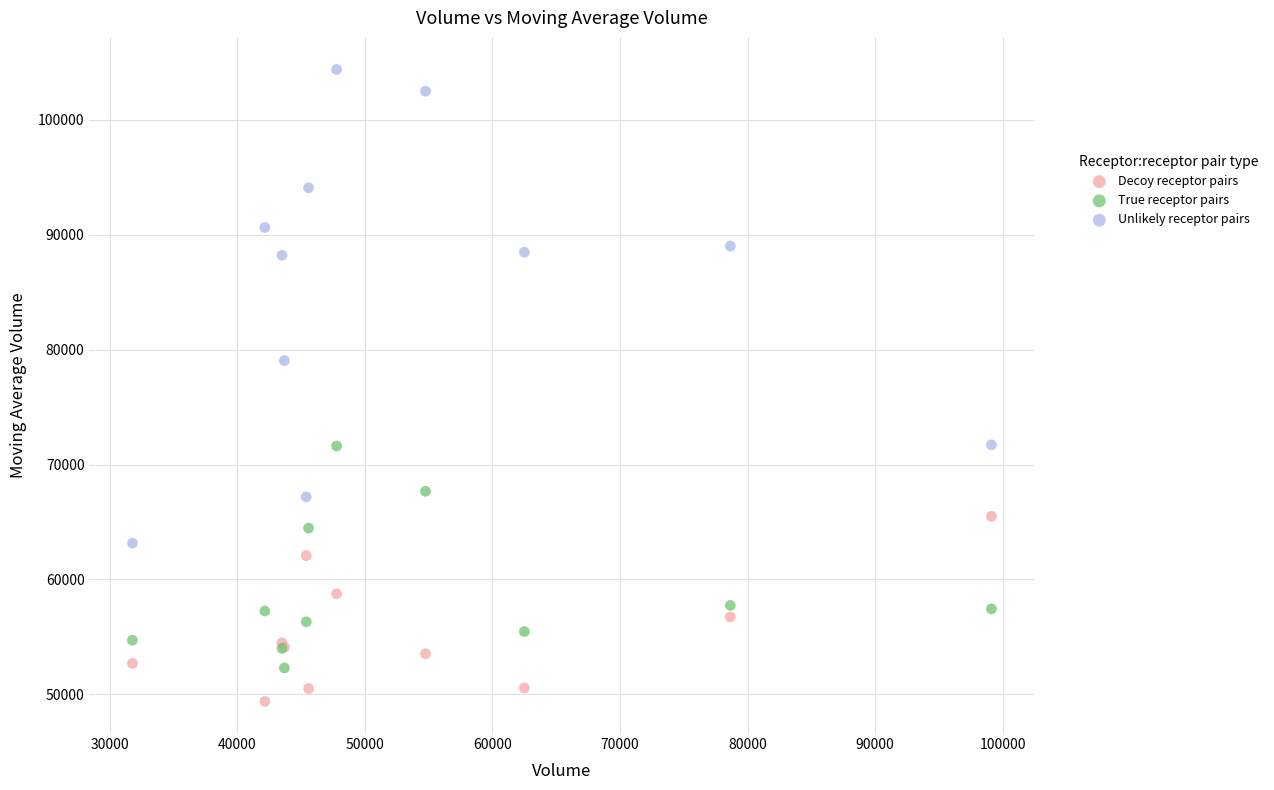

Which series contains the highest Y value?

Unlikely receptor pairs